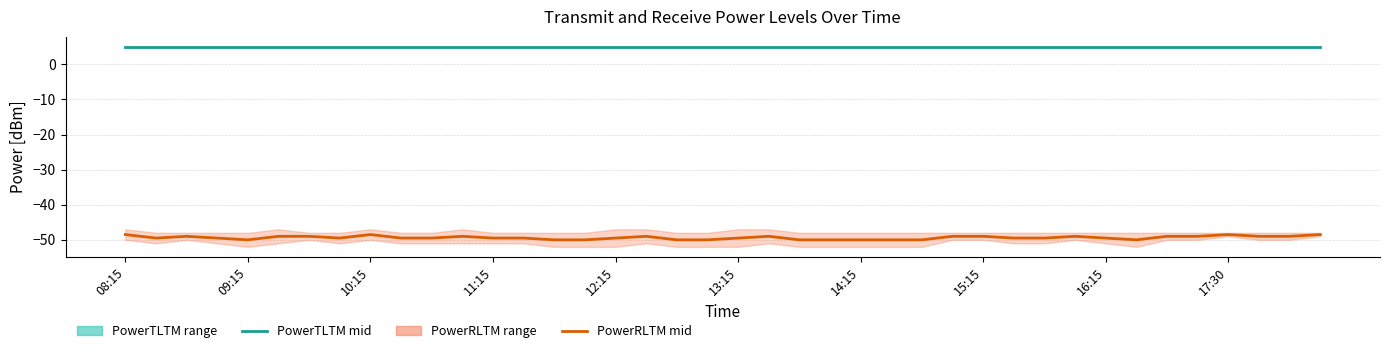

What is the minimum value shown in the chart?

-50.0